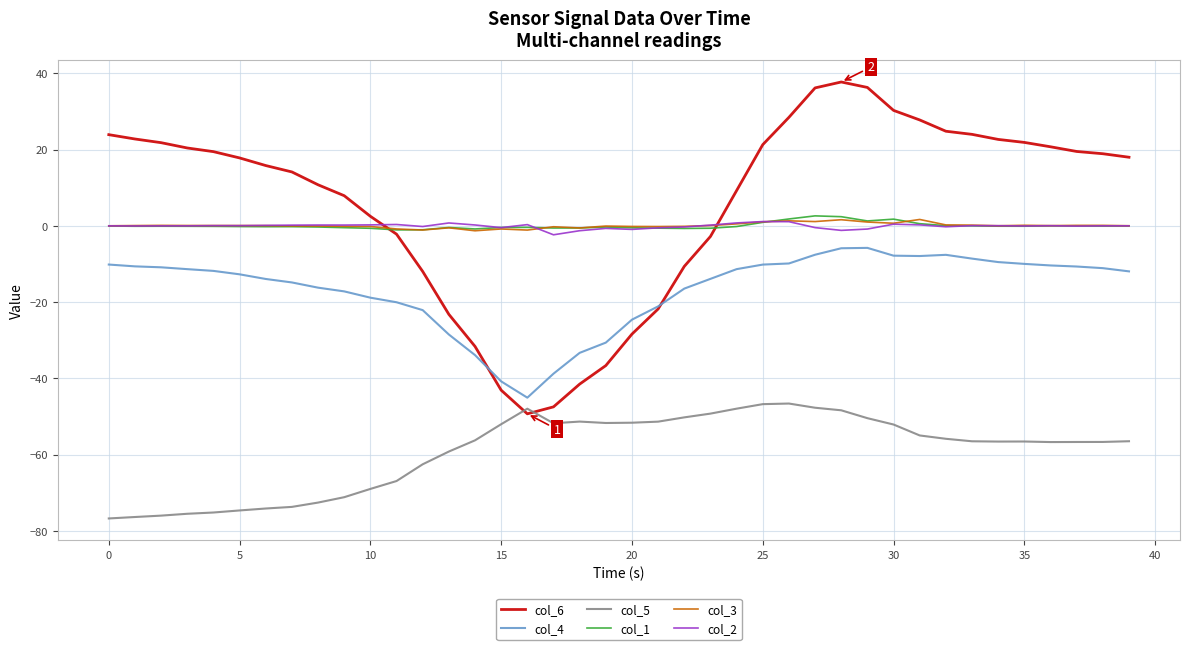

True or false: col_2 and col_1 intersect in this chart.

True